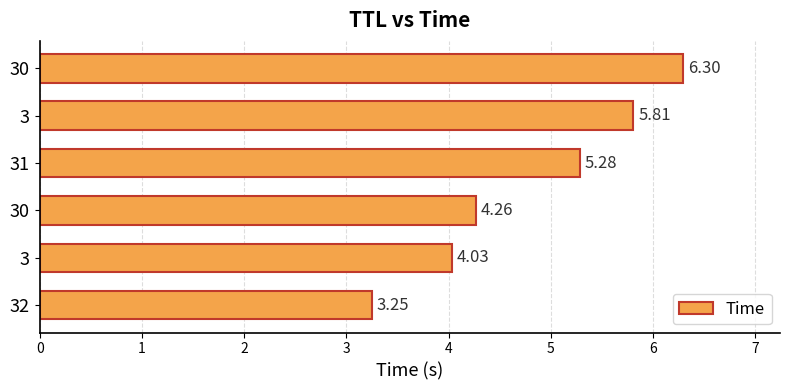

How many data points does each series have?

6